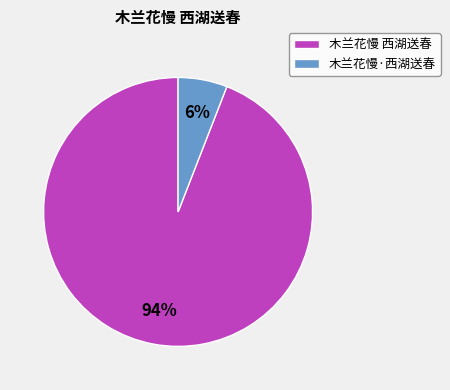

Combined, do 木兰花慢·西湖送春 and 木兰花慢 西湖送春 account for over 50%?

Yes